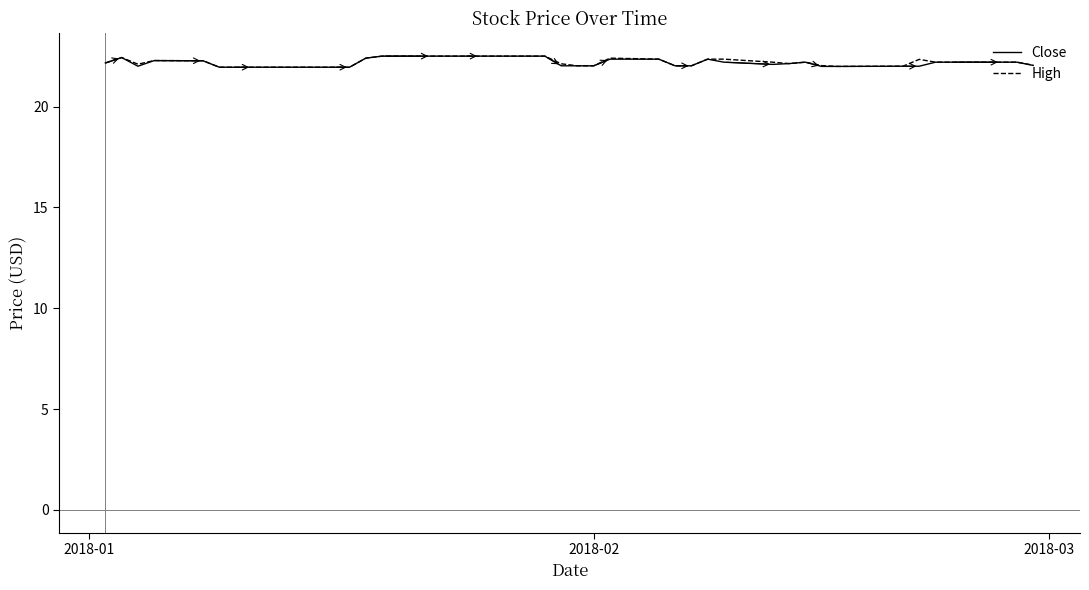

What is the maximum value for Close?

22.5